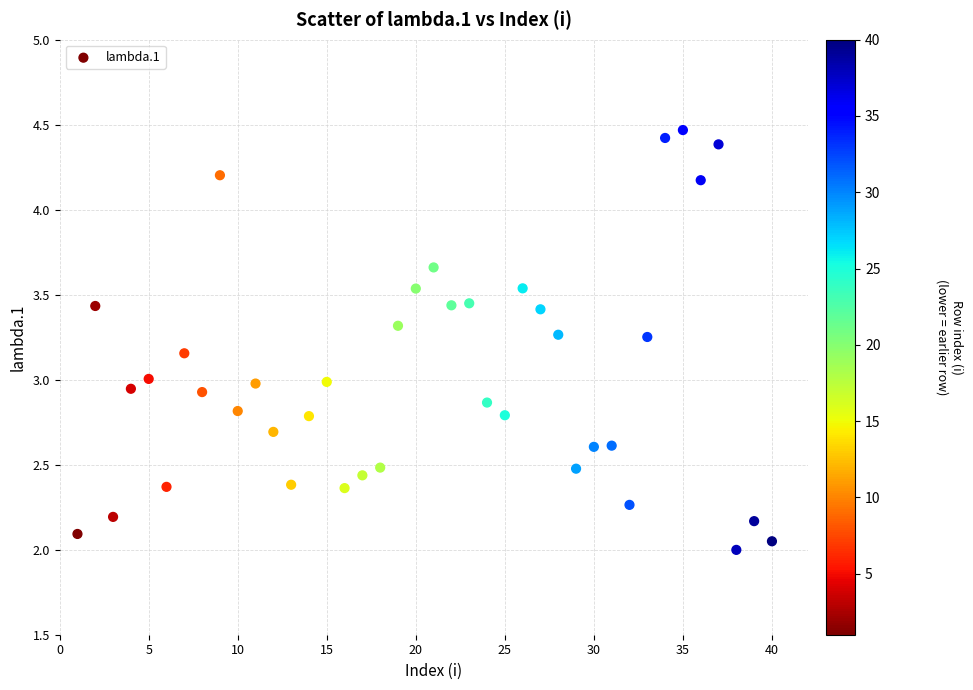

What is the range of X values (max minus min)?

39.0